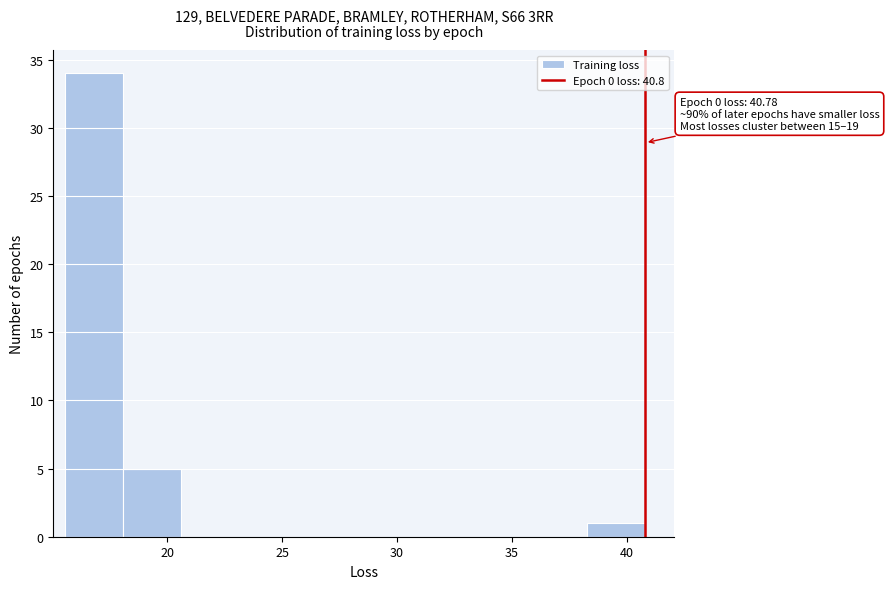

Over which range of the x-axis is the bar tallest?

15.5 to 18.0